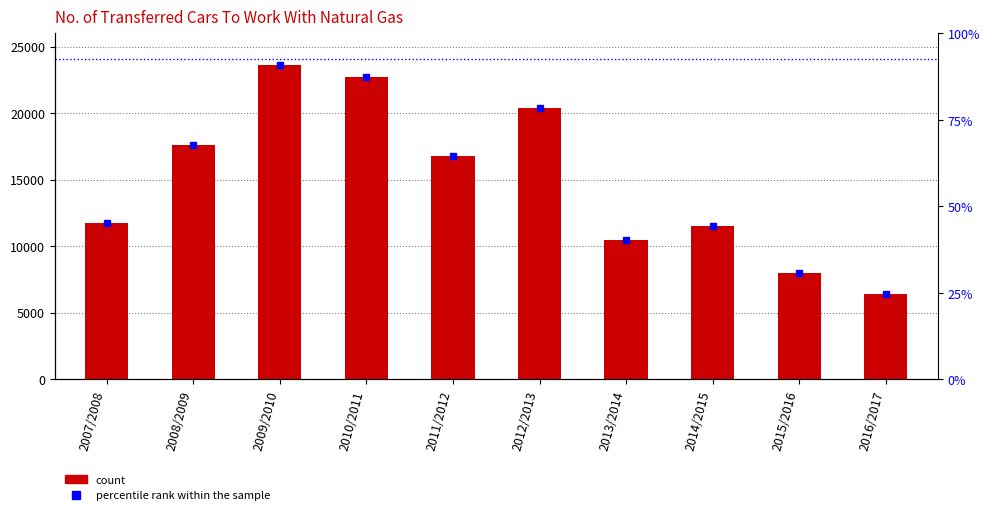

Reading right to left, transcribe all the data shown in this chart.

Cars Transferred to Work With Natural Gas: 2016/2017=6416	2015/2016=7983	2014/2015=11525	2013/2014=10477	2012/2013=20368	2011/2012=16809	2010/2011=22680	2009/2010=23595	2008/2009=17595	2007/2008=11715
percentile rank within the sample: 2016/2017=6416	2015/2016=7983	2014/2015=11525	2013/2014=10477	2012/2013=20368	2011/2012=16809	2010/2011=22680	2009/2010=23595	2008/2009=17595	2007/2008=11715